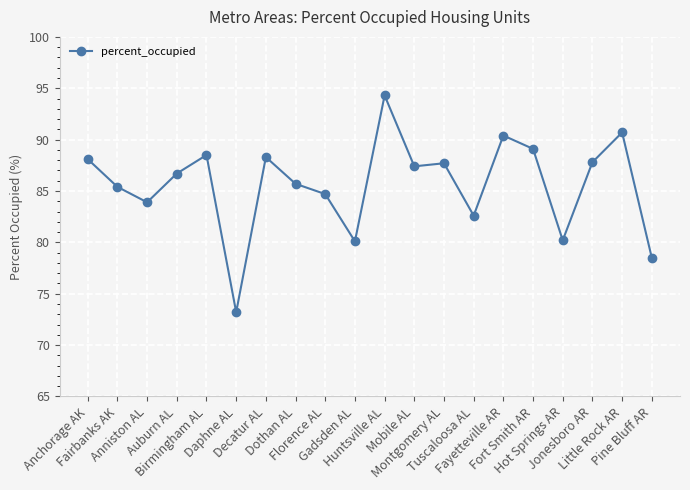

What is the average value?

85.7